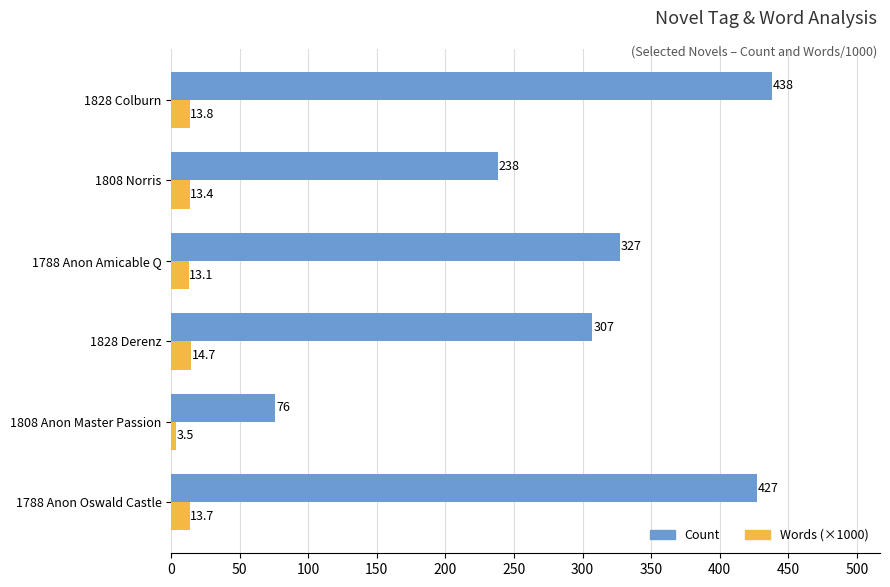

Rank the series by their maximum value, from lowest to highest.

Words (×1000), Count